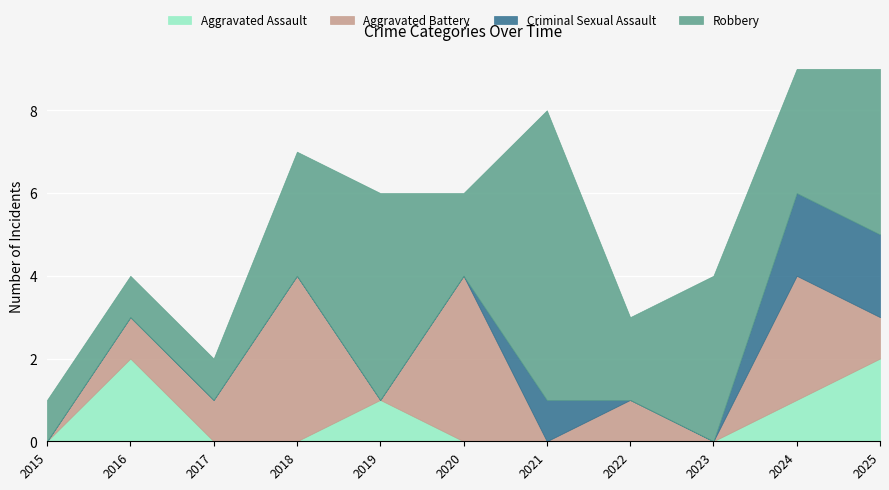

Which series has the largest range (max minus min)?

Robbery